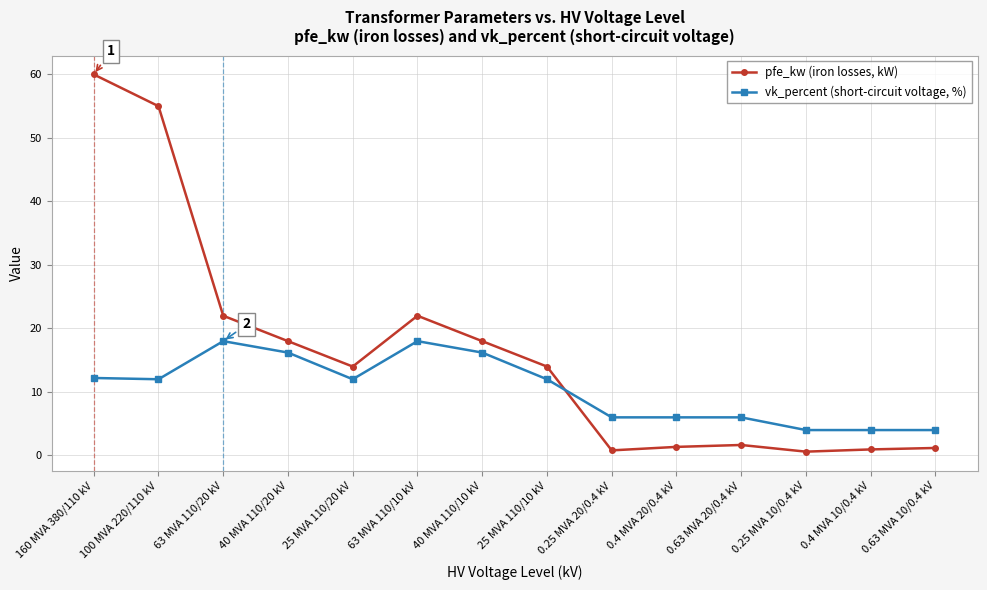

Which series has the largest total across all categories?

pfe_kw (iron losses, kW)